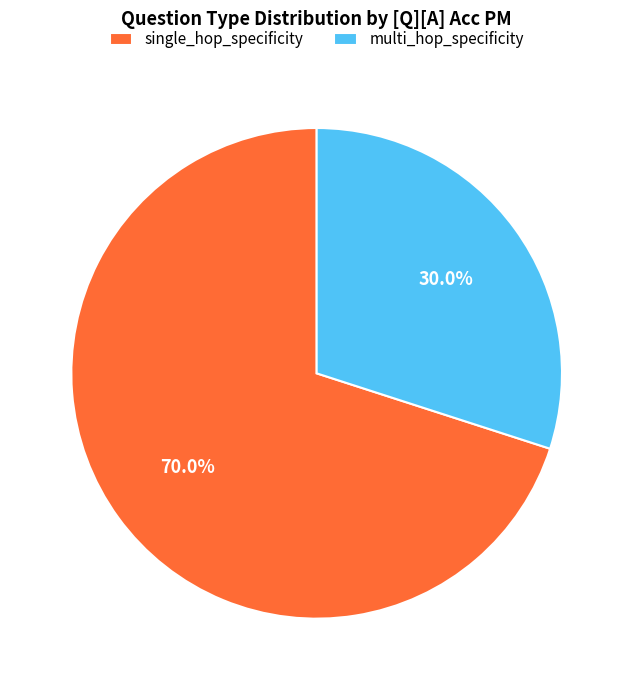

How much of the chart is everything except single_hop_specificity?

30.0%